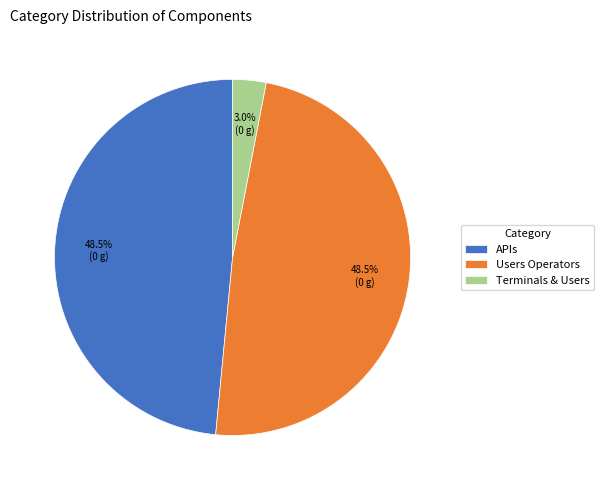

Do APIs and Terminals & Users together represent more than half of the pie?

Yes